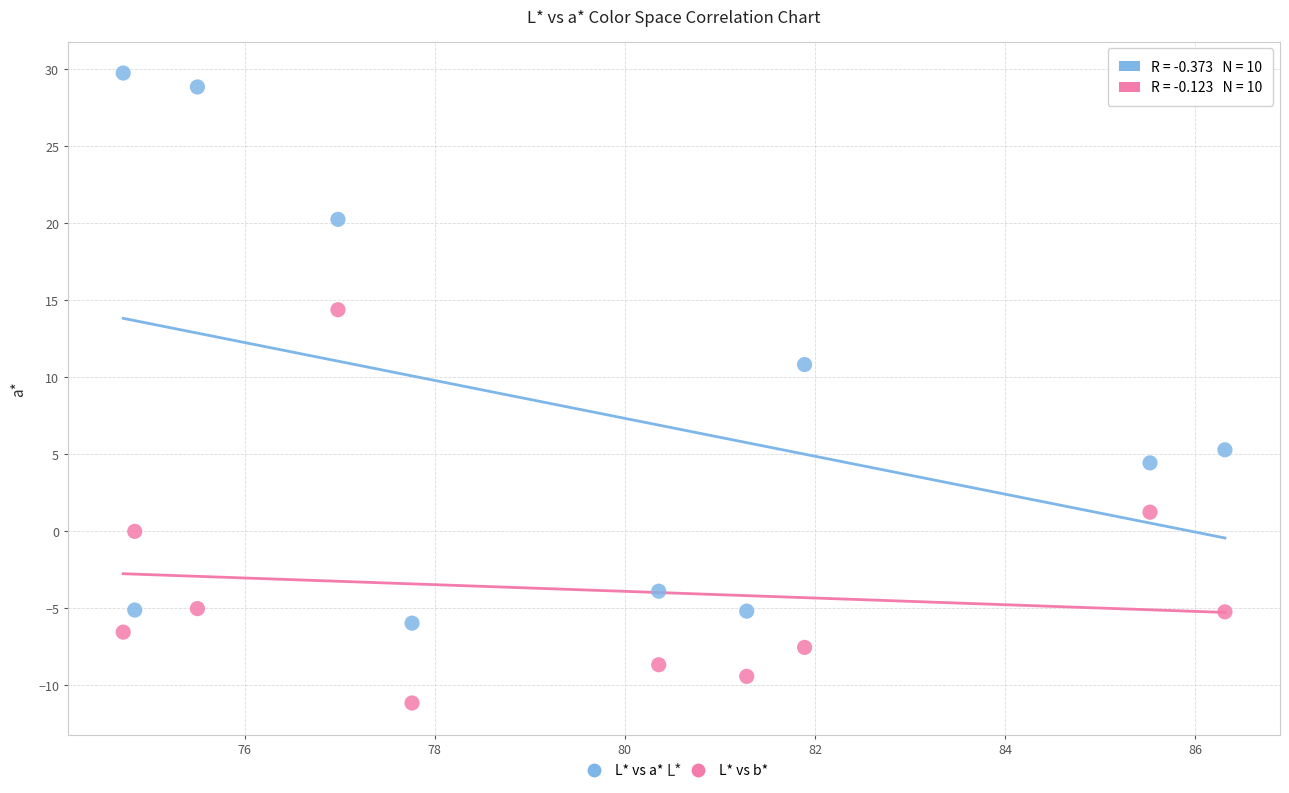

Across all series, what Y value is closest to 9?

10.8